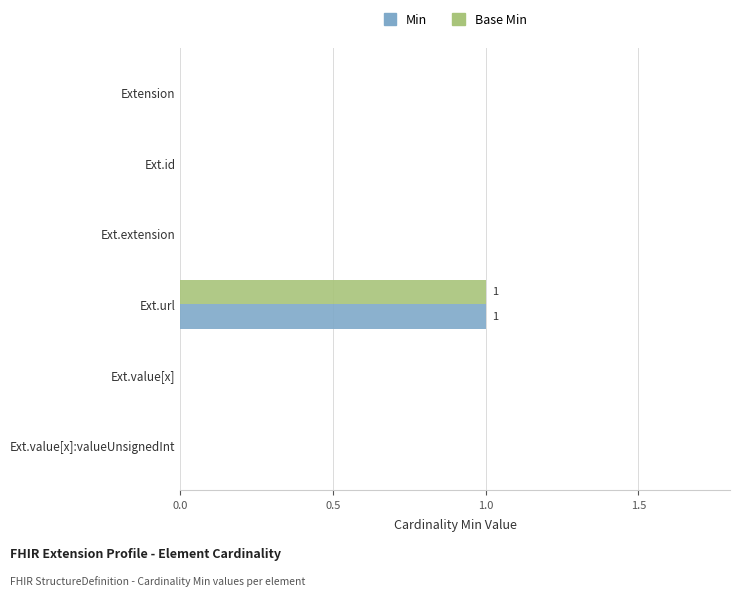

Which category has the highest value across all series?

Ext.url